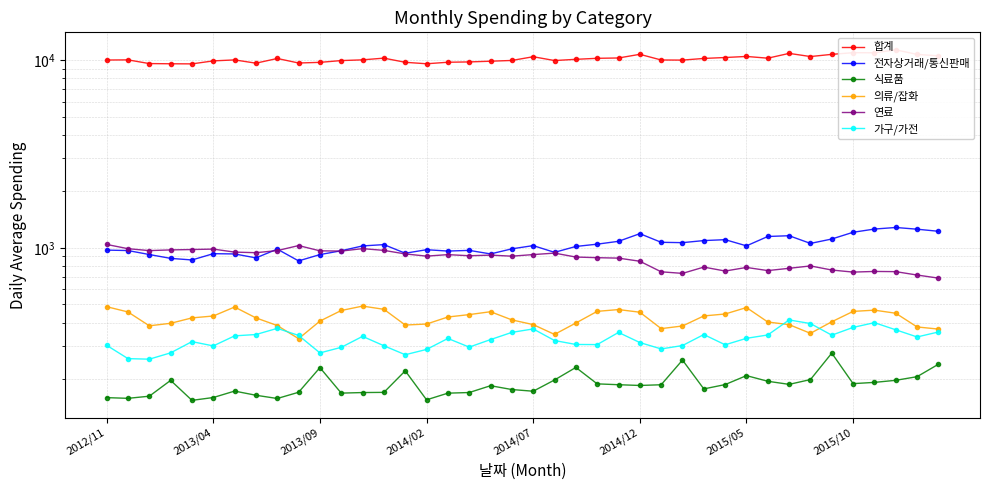

The value of 가구/가전 at 36 is 399.3. True or false?

True